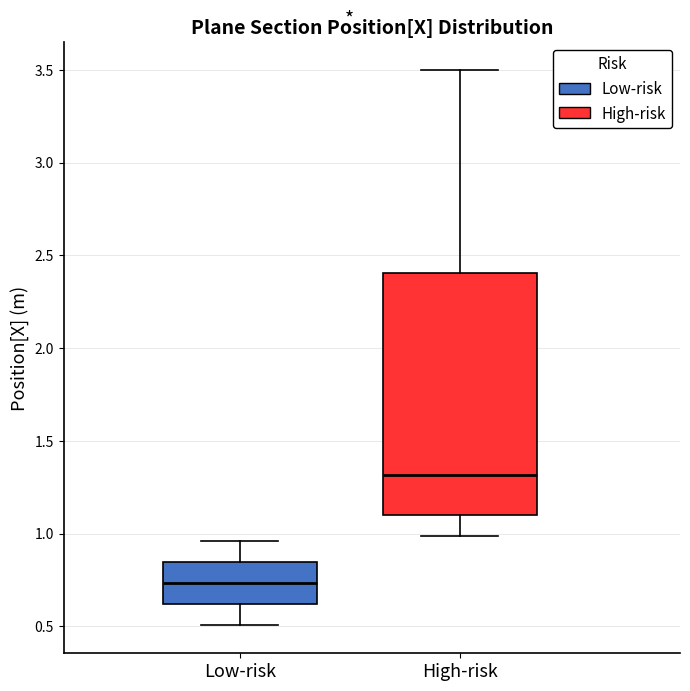

Which box has the lowest median line?

Low-risk